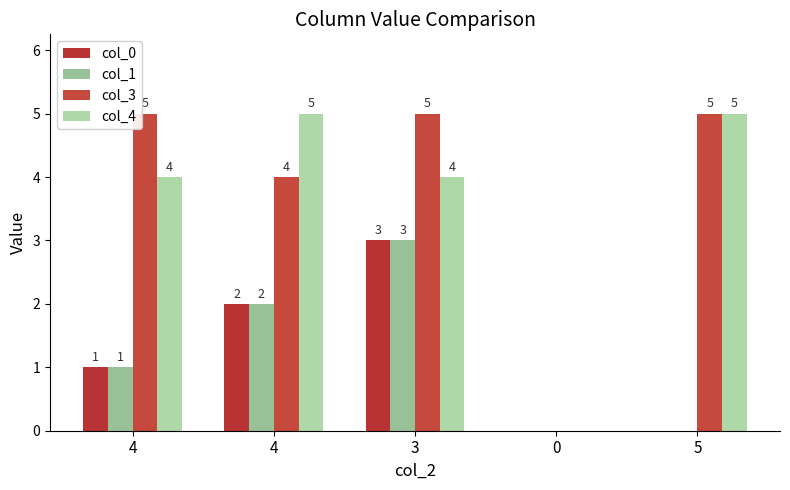

How many positive values does the col_3 series have?

4